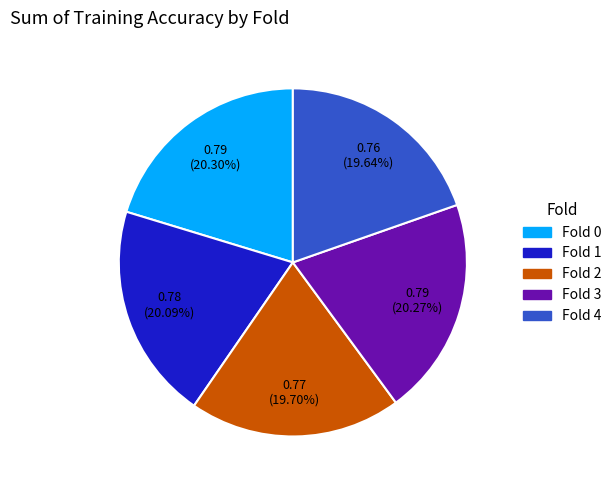

How many segments does this pie chart have?

5